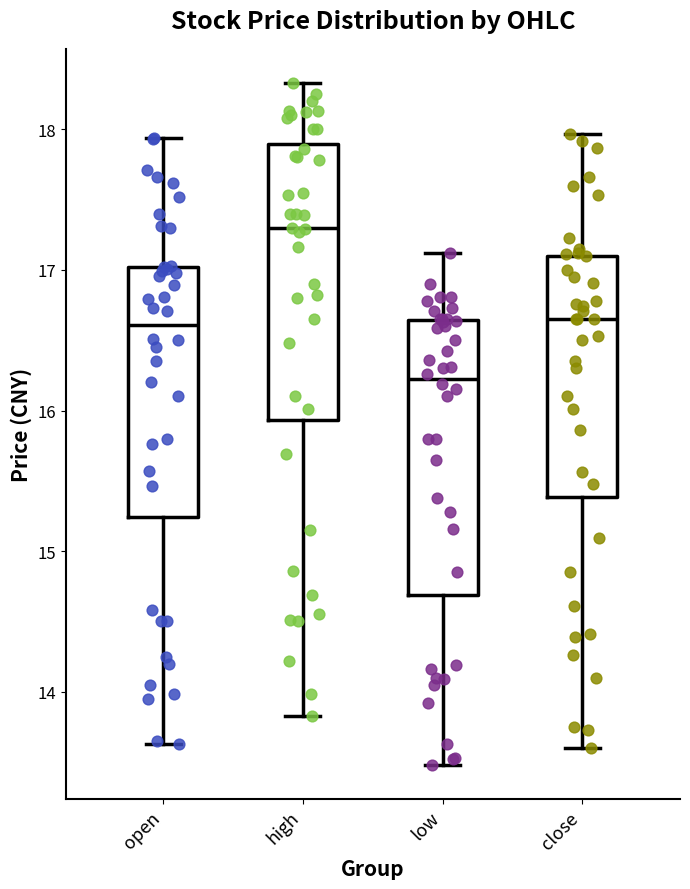

Which box's median line is the lowest?

low